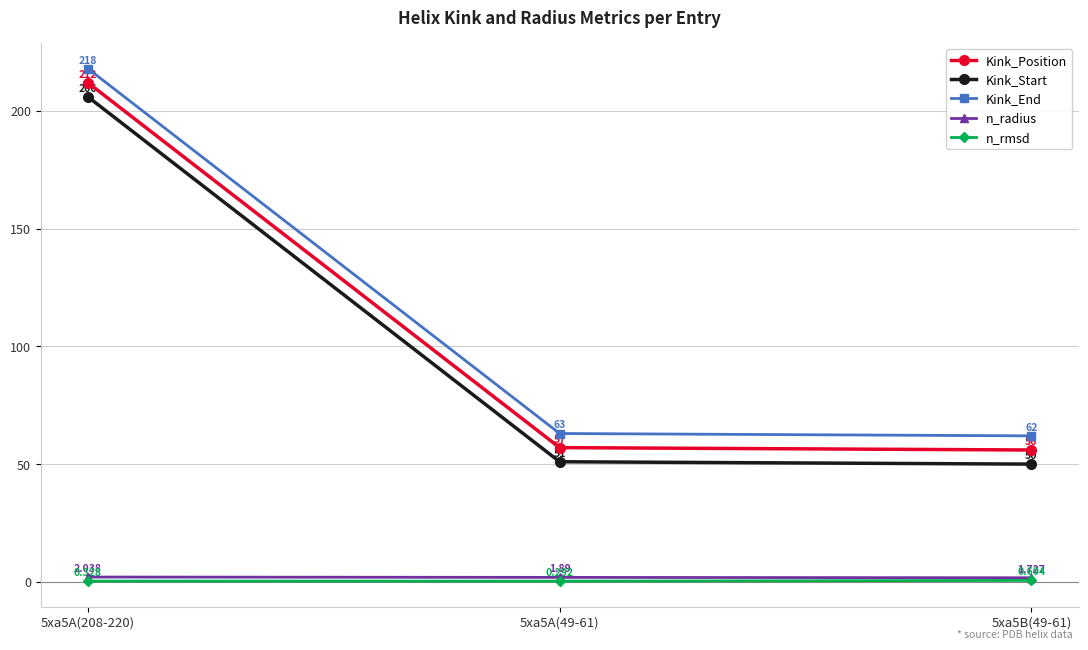

At 5xa5A(49-61), list the series in order from smallest to largest.

n_rmsd, n_radius, Kink_Start, Kink_Position, Kink_End